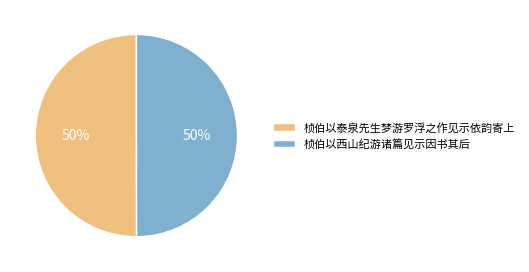

What percentage is the 桢伯以西山纪游诸篇见示因书其后 slice, to the nearest percent?

50%